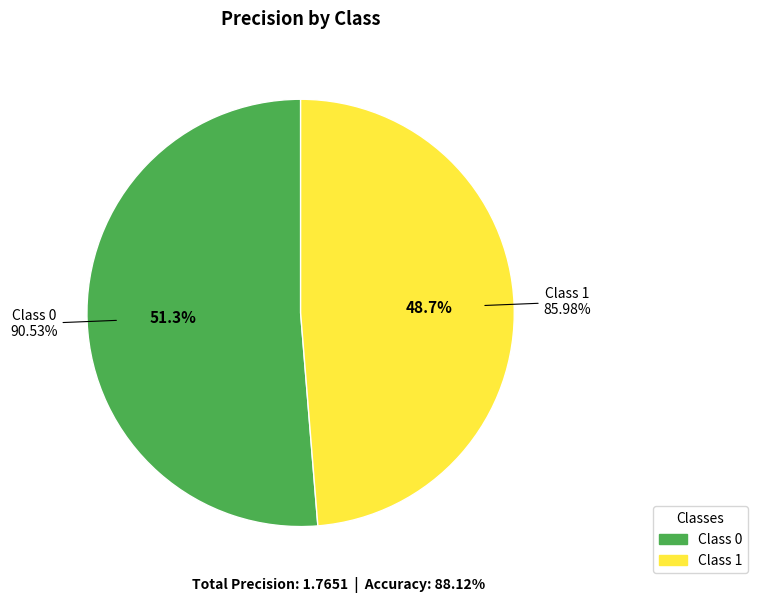

What percentage is the 0 slice, to the nearest percent?

51%